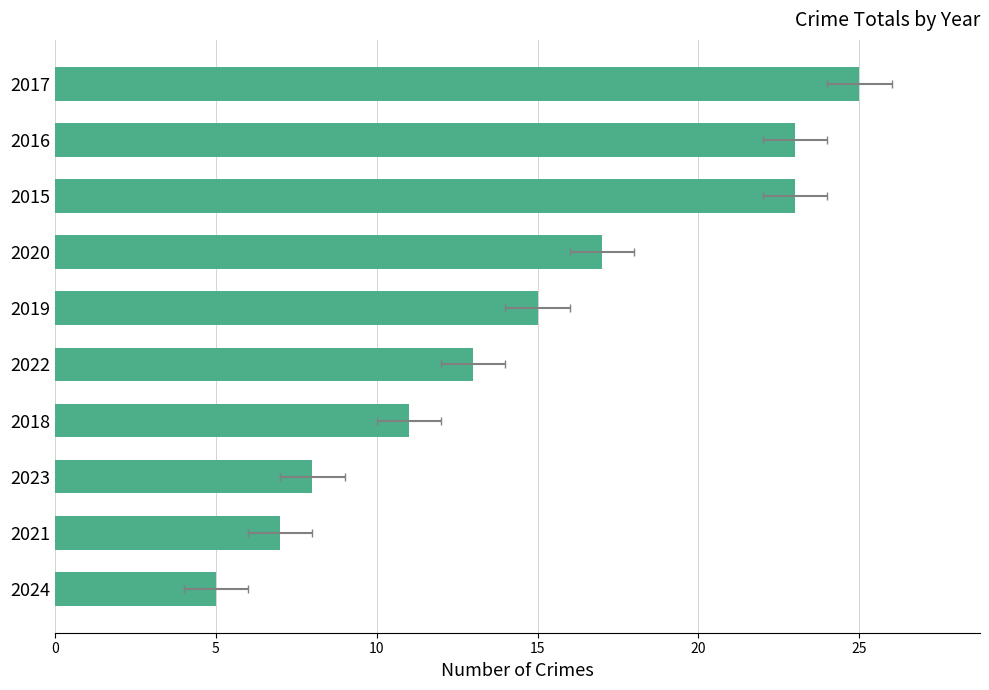

What is the minimum value shown in the chart?

5